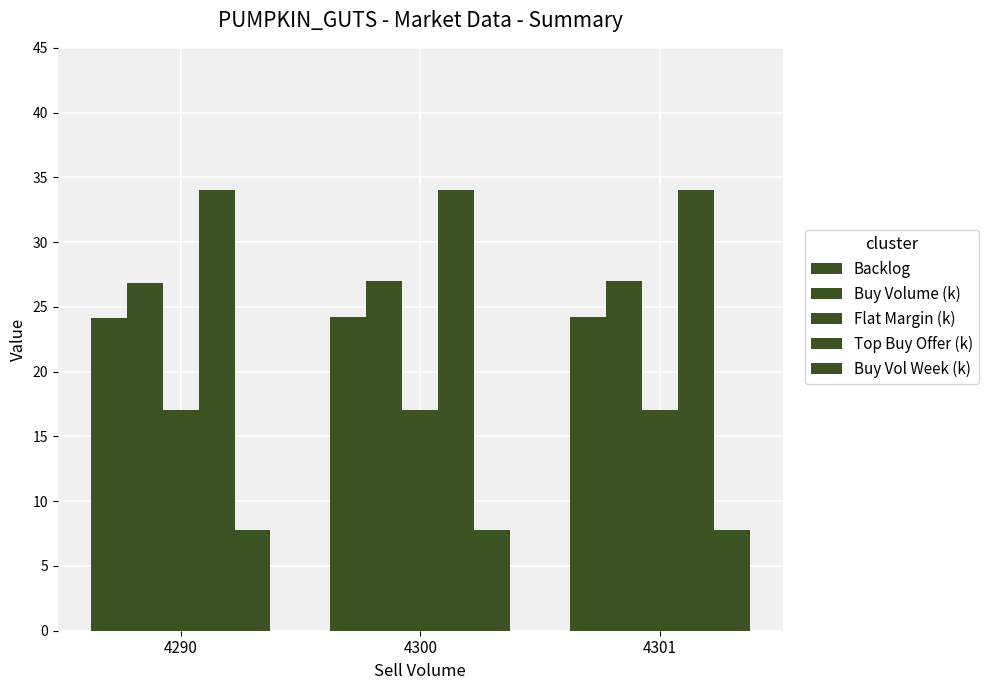

How many Top Buy Offer (k) values are between 34 and 35?

3